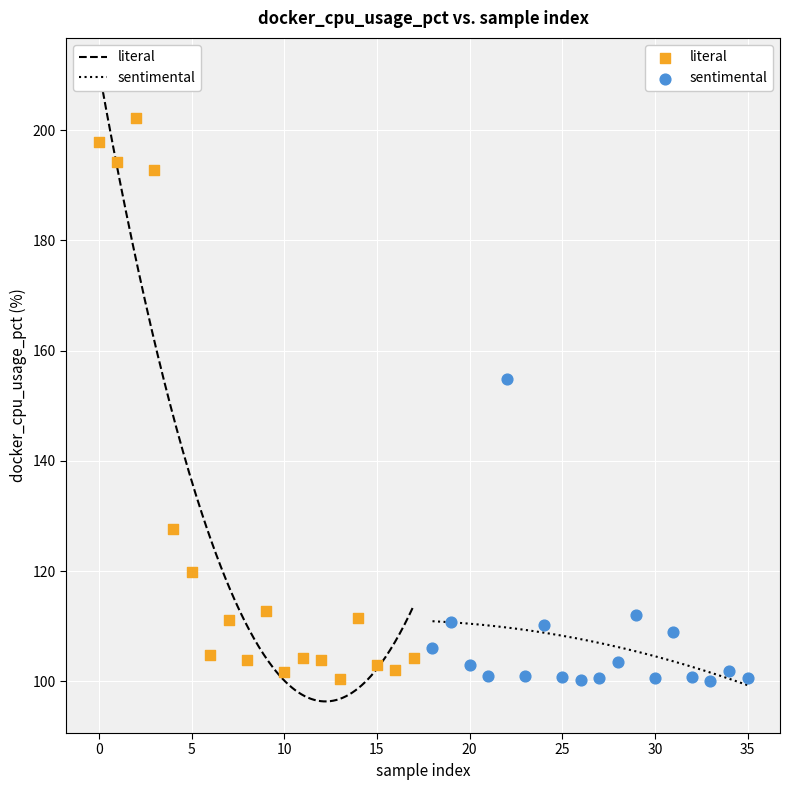

Which series has the widest spread of Y values?

literal